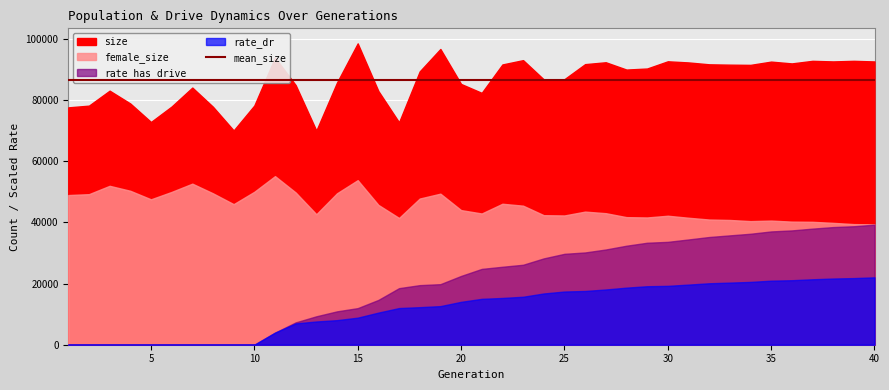

True or false: rate_has_drive and female_size intersect in this chart.

False